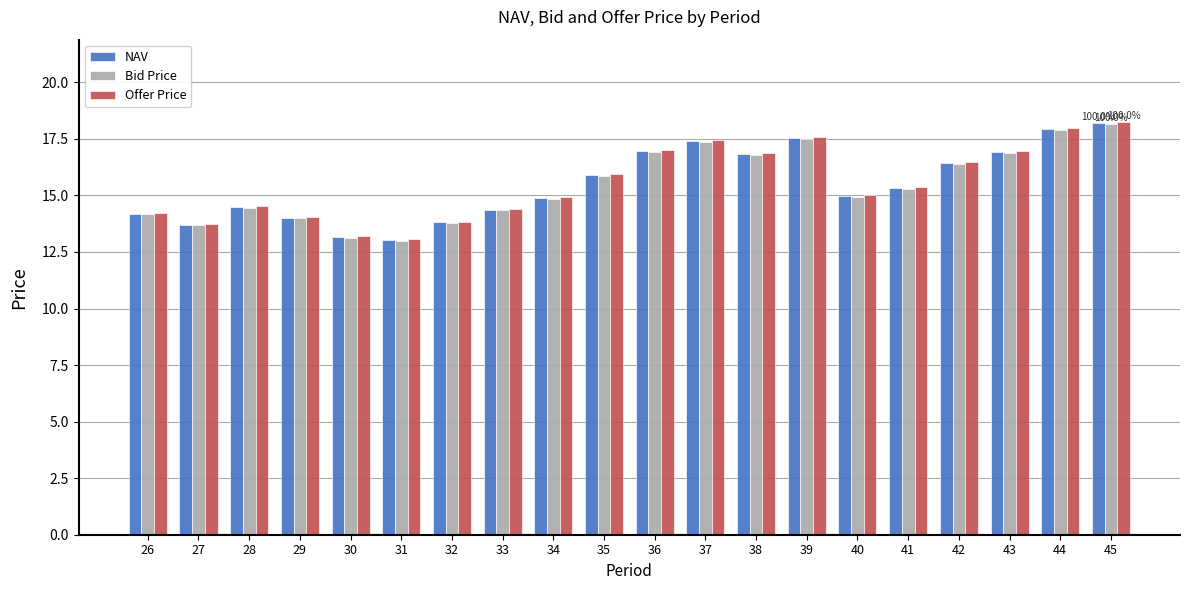

What is the lowest value of the Bid Price series?

13.0